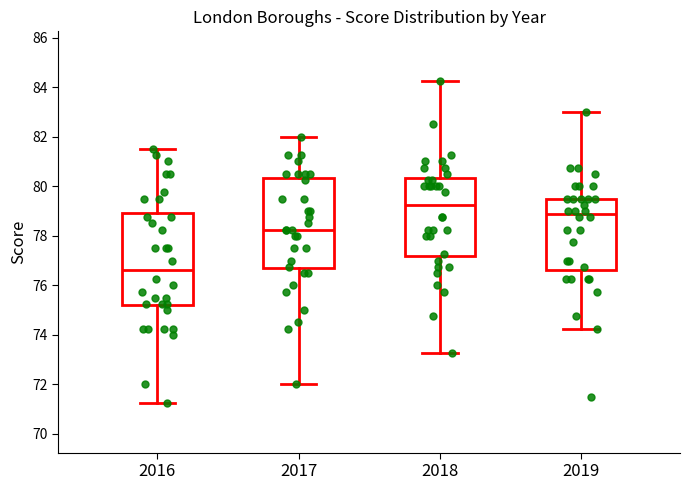

Reading left to right, read every box against the y-axis: the position of its median line, the range the box covers, and the ends of its whiskers. The values are not printed on the chart, so give them approximately, as read against the axis.

2016: median 76.6, box 75.2 to 79.0, whiskers 71.2 to 81.6
2017: median 78.2, box 76.6 to 80.4, whiskers 72.0 to 82.0
2018: median 79.2, box 77.2 to 80.4, whiskers 73.2 to 84.2
2019: median 78.8, box 76.6 to 79.6, whiskers 74.2 to 83.0